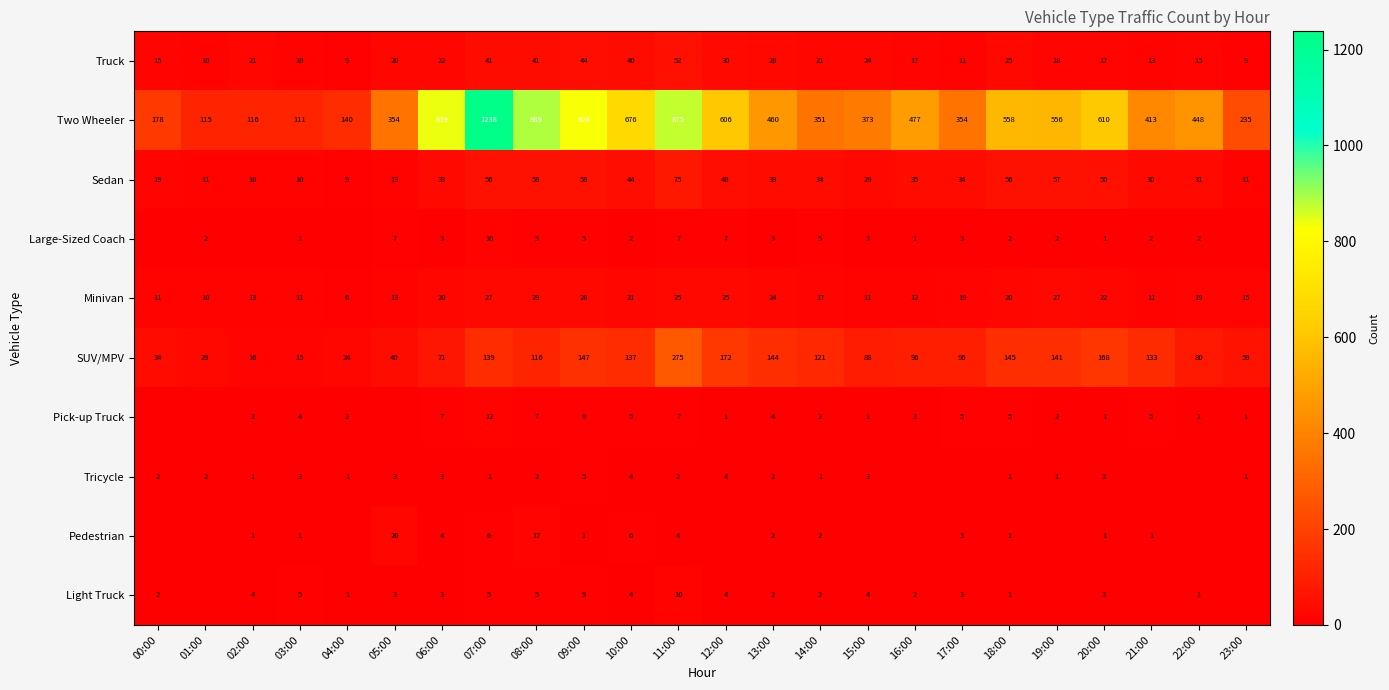

What is the difference between the highest and lowest values at 18:00?

557